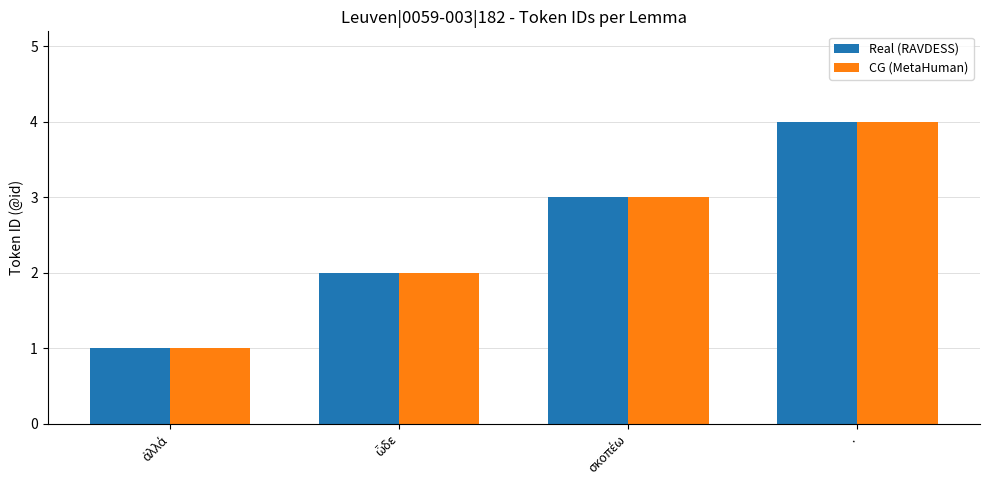

What is the greatest value displayed?

4